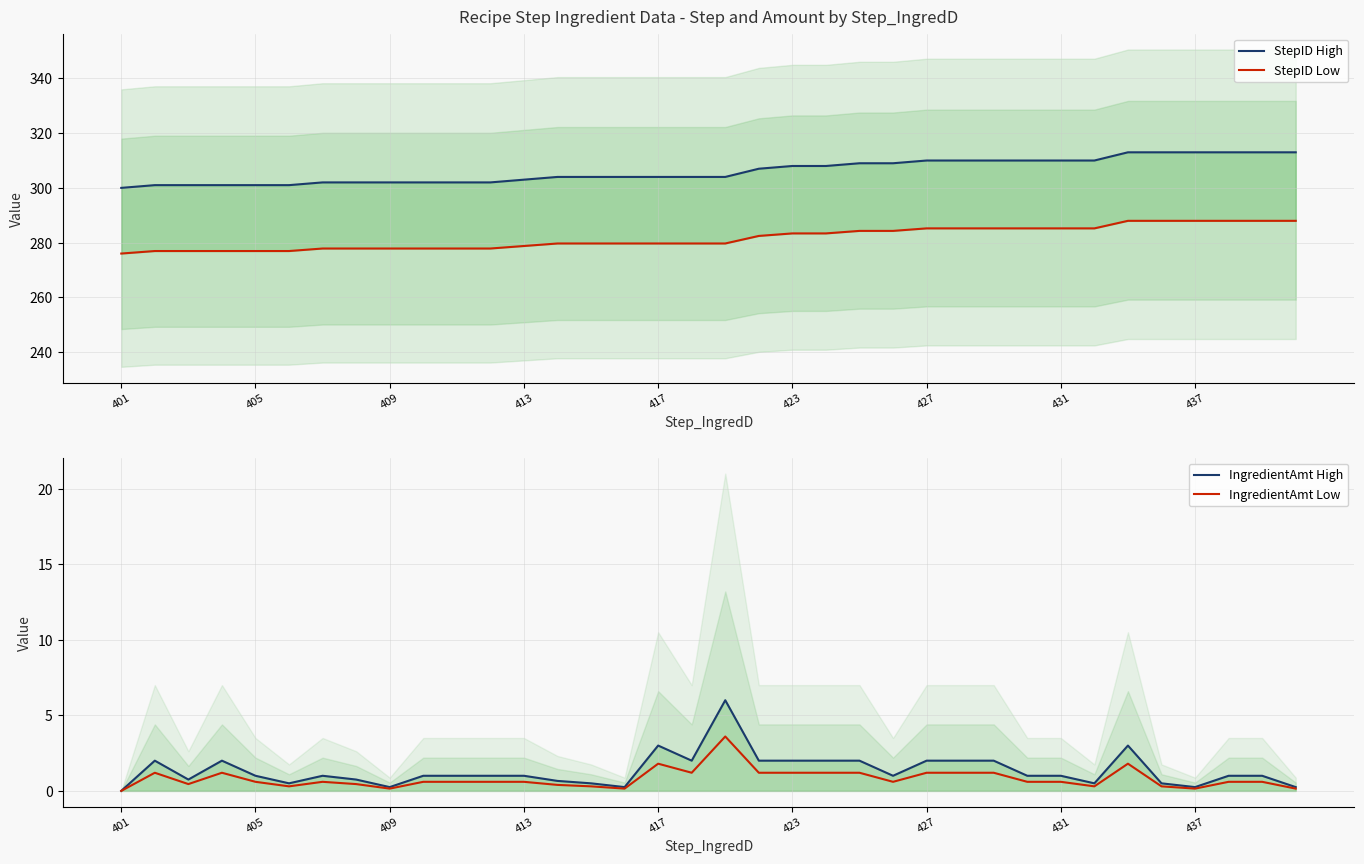

What are all the series names shown in the legend?

StepID High, StepID Low, IngredientAmt High, IngredientAmt Low